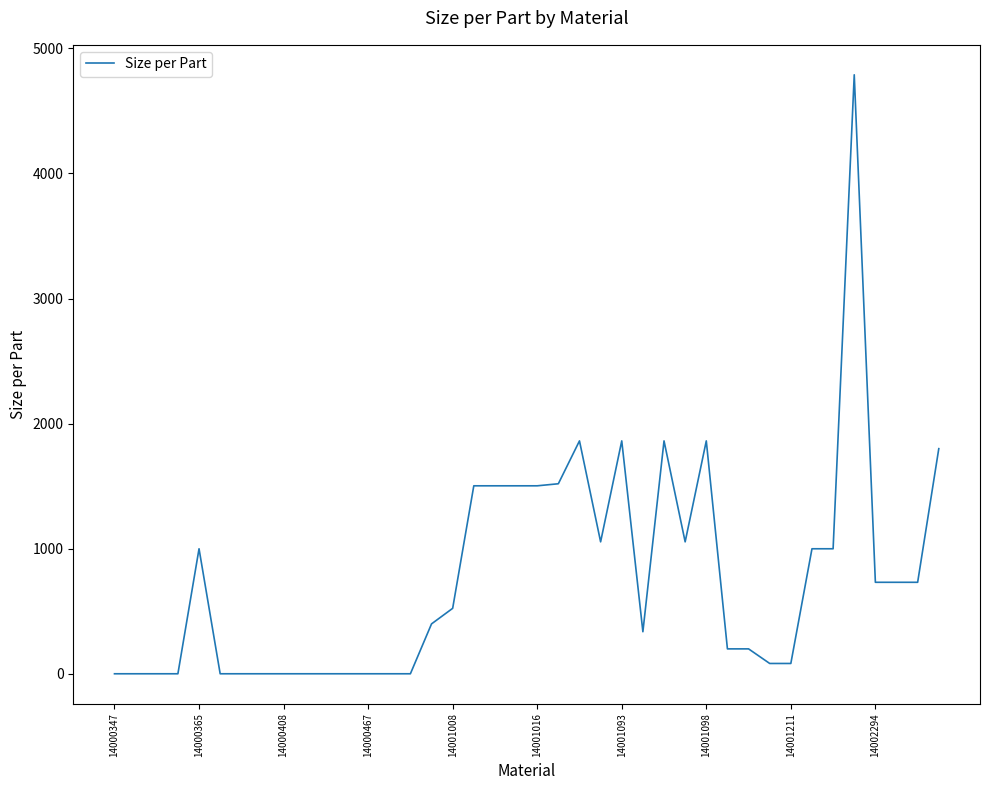

True or false: there are more than 0 points higher than both neighbors.

True